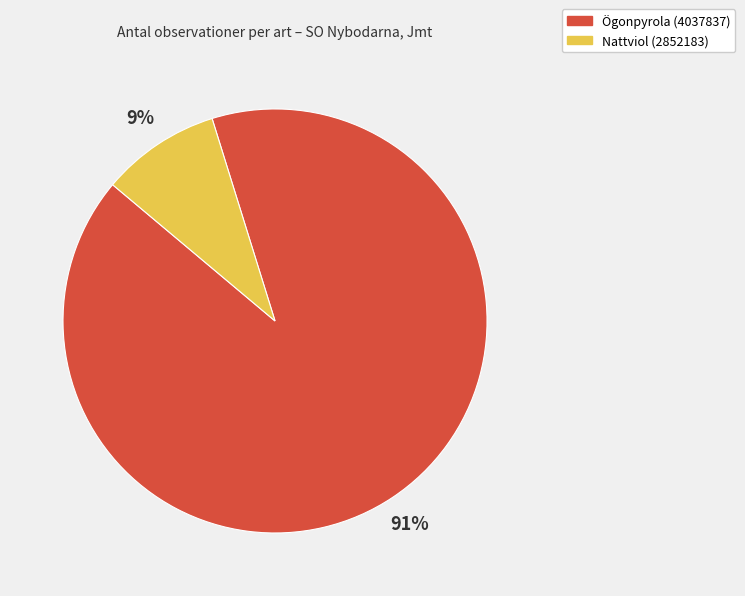

How many segments does this pie chart have?

2